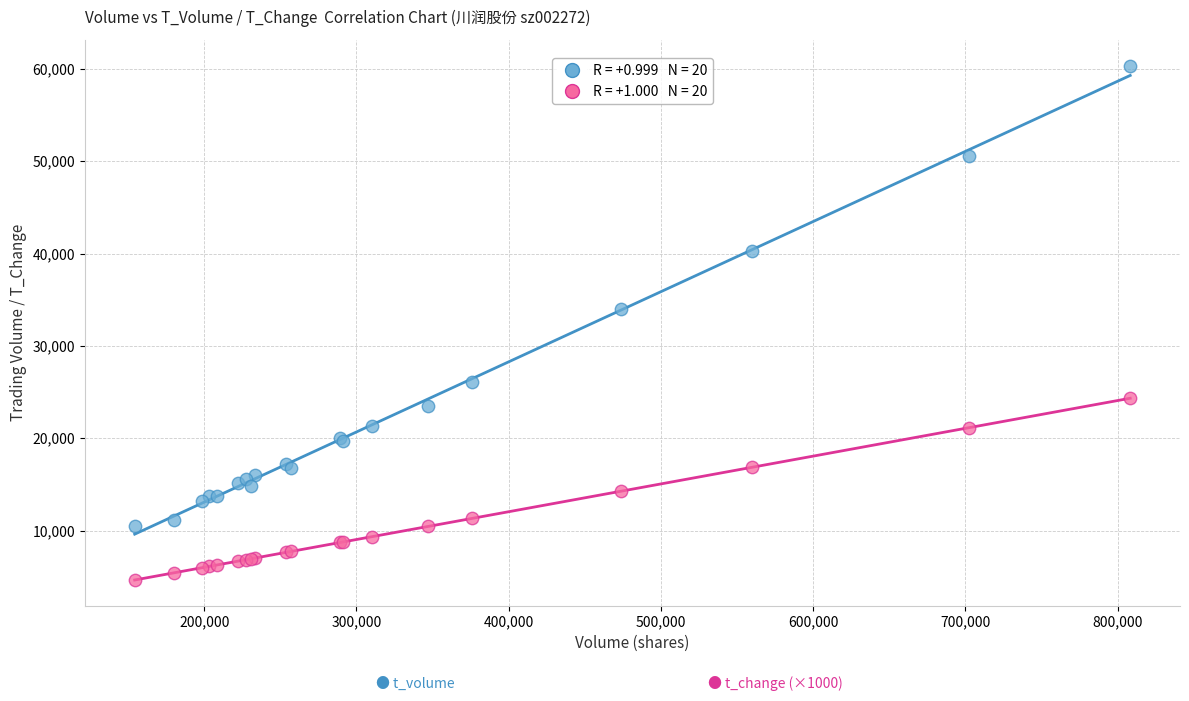

Across all series, what Y value is closest to 32503?

34031